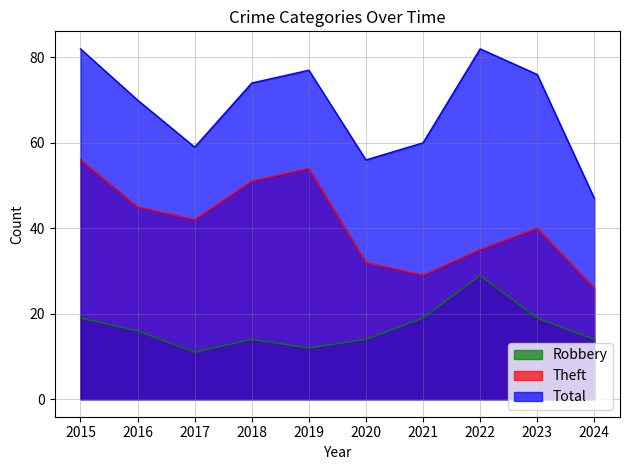

What is the highest value of the Total series?

82